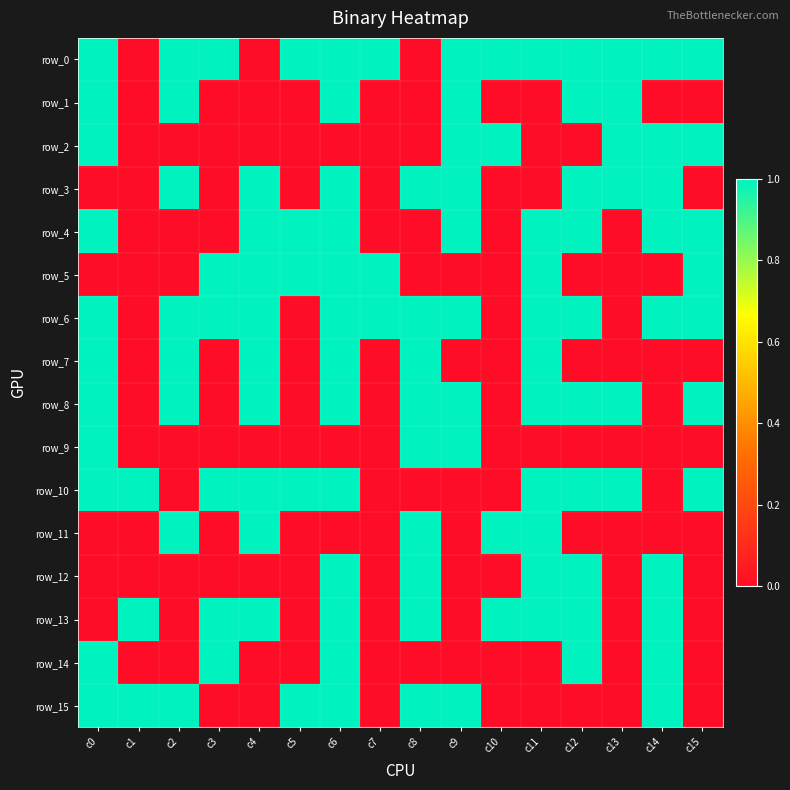

What is the difference between the second highest and minimum values in the row_6 series?

1